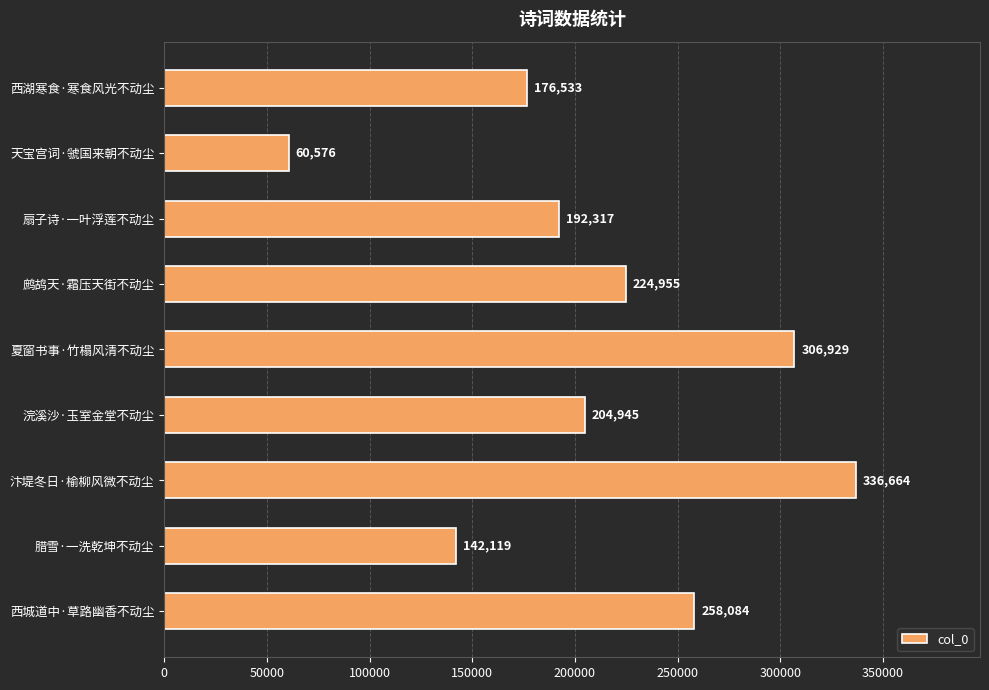

Reading top to bottom, what are all the values shown in this chart?

西湖寒食·寒食风光不动尘=176533	天宝宫词·虢国来朝不动尘=60576	扇子诗·一叶浮莲不动尘=192317	鹧鸪天·霜压天街不动尘=224955	夏窗书事·竹榻风清不动尘=306929	浣溪沙·玉室金堂不动尘=204945	汴堤冬日·榆柳风微不动尘=336664	腊雪·一洗乾坤不动尘=142119	西城道中·草路幽香不动尘=258084